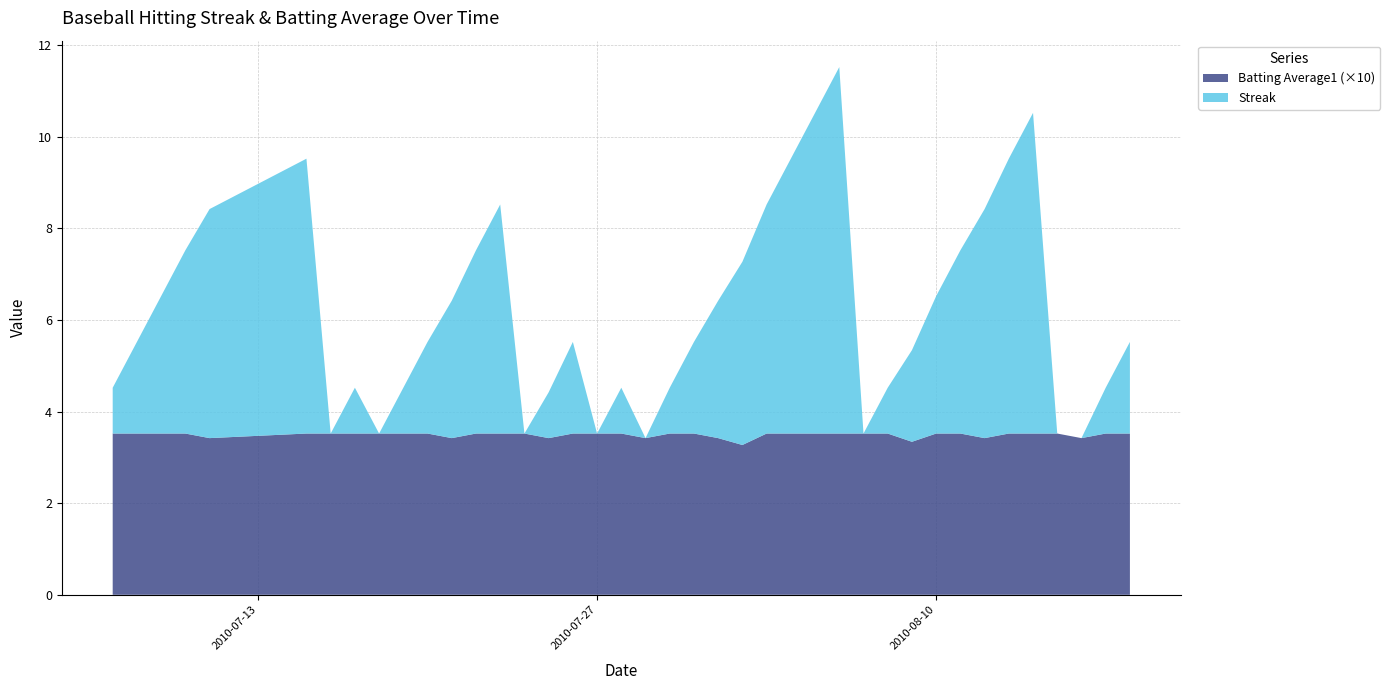

Reading left to right, extract all data points from this chart.

Streak: 1.0	2.0	3.0	4.0	5.0	6.0	0.0	1.0	0.0	1.0	2.0	3.0	4.0	5.0	0.0	1.0	2.0	0.0	1.0	0.0	1.0	2.0	3.0	4.0	5.0	6.0	7.0	8.0	0.0	1.0	2.0	3.0	4.0	5.0	6.0	7.0	0.0	0.0	1.0	2.0
Batting Average1: 0.4	0.4	0.4	0.4	0.3	0.4	0.4	0.4	0.4	0.4	0.4	0.3	0.4	0.4	0.4	0.3	0.4	0.4	0.4	0.3	0.4	0.4	0.3	0.3	0.4	0.4	0.4	0.4	0.4	0.4	0.3	0.4	0.4	0.3	0.4	0.4	0.4	0.3	0.4	0.4